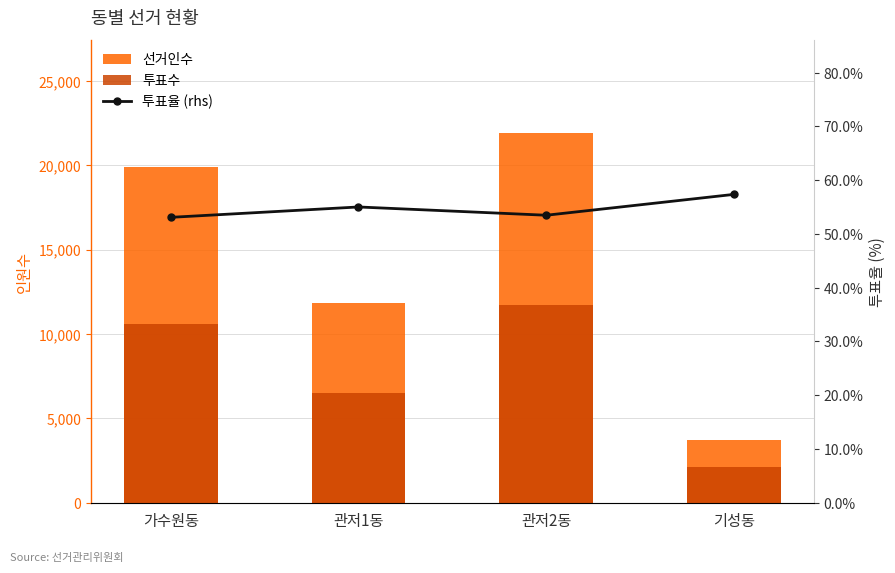

Between 가수원동 and 기성동, which series saw the biggest shift?

선거인수